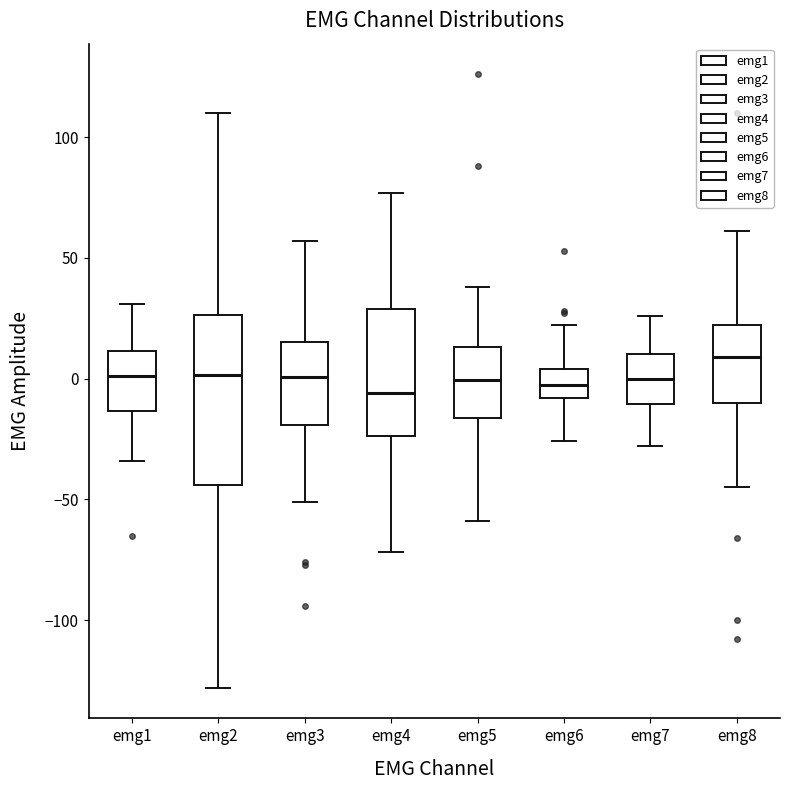

Comparing the boxes themselves (not the whiskers), which one is the tallest?

emg2